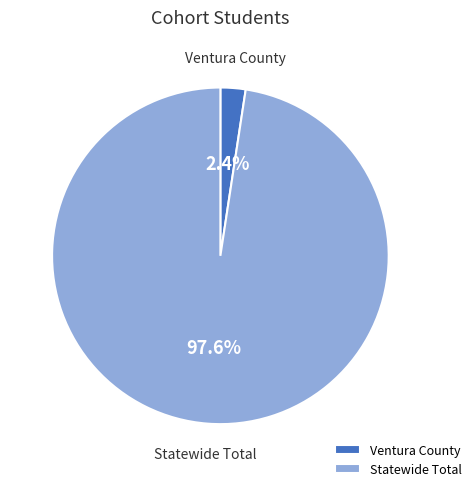

Does Ventura County account for over 50% of the chart?

No